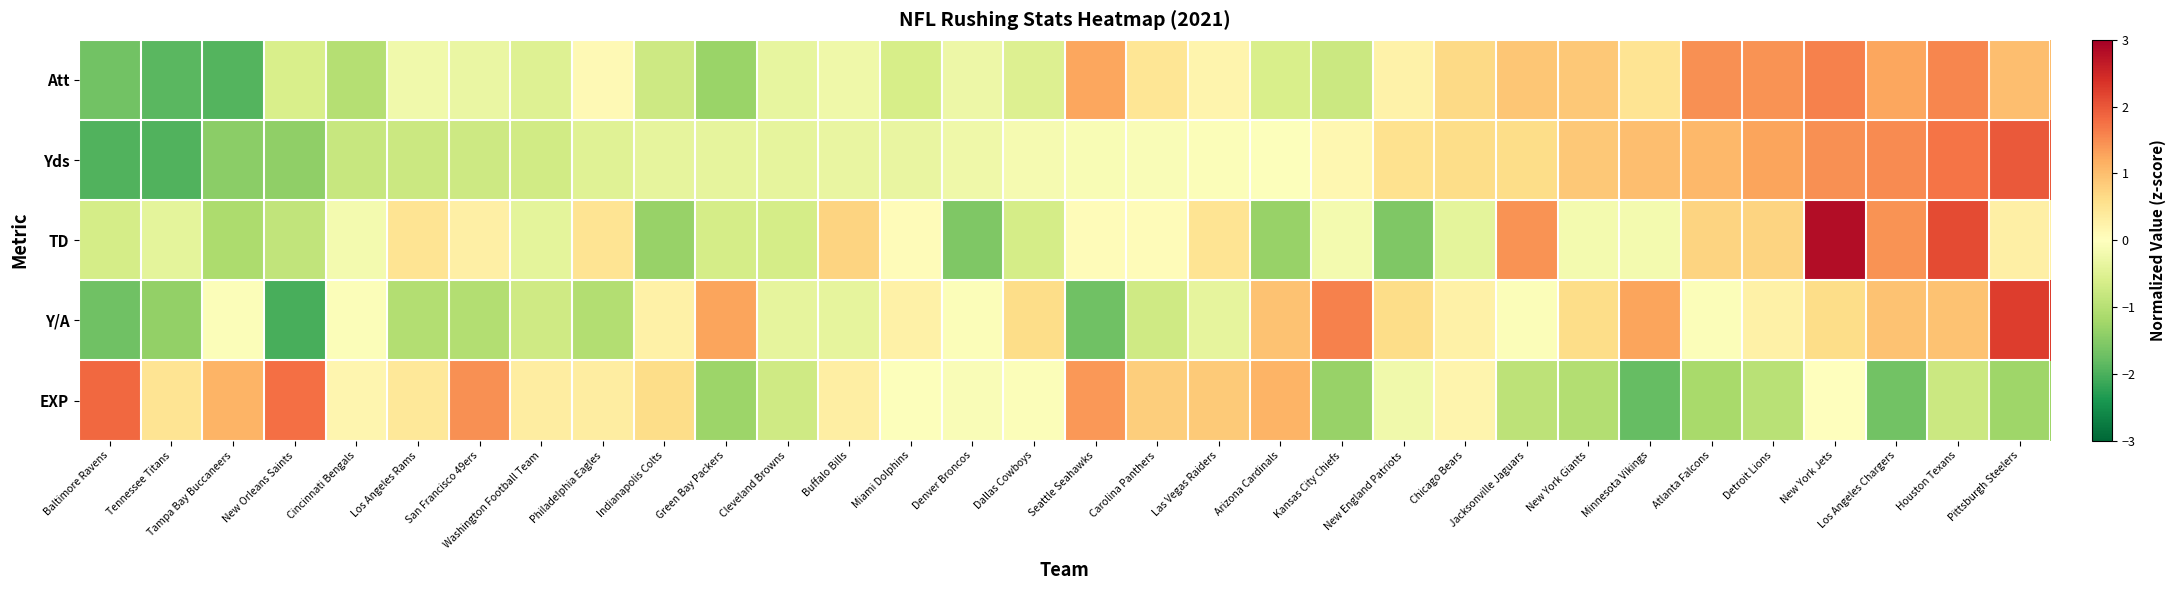

Reading left to right, what are all the values shown in this chart?

Att: Baltimore Ravens=-1.7	Tennessee Titans=-1.9	Tampa Bay Buccaneers=-1.9	New Orleans Saints=-0.6	Cincinnati Bengals=-1.0	Los Angeles Rams=-0.2	San Francisco 49ers=-0.3	Washington Football Team=-0.5	Philadelphia Eagles=0.1	Indianapolis Colts=-0.7	Green Bay Packers=-1.3	Cleveland Browns=-0.4	Buffalo Bills=-0.2	Miami Dolphins=-0.6	Denver Broncos=-0.3	Dallas Cowboys=-0.5	Seattle Seahawks=1.2	Carolina Panthers=0.5	Las Vegas Raiders=0.2	Arizona Cardinals=-0.6	Kansas City Chiefs=-0.8	New England Patriots=0.2	Chicago Bears=0.7	Jacksonville Jaguars=0.9	New York Giants=0.9	Minnesota Vikings=0.5	Atlanta Falcons=1.5	Detroit Lions=1.5	New York Jets=1.6	Los Angeles Chargers=1.2	Houston Texans=1.6	Pittsburgh Steelers=1.0
Yds: Baltimore Ravens=-2.0	Tennessee Titans=-2.0	Tampa Bay Buccaneers=-1.5	New Orleans Saints=-1.4	Cincinnati Bengals=-0.8	Los Angeles Rams=-0.8	San Francisco 49ers=-0.7	Washington Football Team=-0.7	Philadelphia Eagles=-0.5	Indianapolis Colts=-0.4	Green Bay Packers=-0.4	Cleveland Browns=-0.4	Buffalo Bills=-0.4	Miami Dolphins=-0.3	Denver Broncos=-0.3	Dallas Cowboys=-0.2	Seattle Seahawks=-0.1	Carolina Panthers=-0.1	Las Vegas Raiders=-0.1	Arizona Cardinals=-0.0	Kansas City Chiefs=0.1	New England Patriots=0.5	Chicago Bears=0.6	Jacksonville Jaguars=0.6	New York Giants=0.9	Minnesota Vikings=1.0	Atlanta Falcons=1.1	Detroit Lions=1.3	New York Jets=1.5	Los Angeles Chargers=1.5	Houston Texans=1.7	Pittsburgh Steelers=2.0
TD: Baltimore Ravens=-0.6	Tennessee Titans=-0.4	Tampa Bay Buccaneers=-1.1	New Orleans Saints=-0.9	Cincinnati Bengals=-0.2	Los Angeles Rams=0.5	San Francisco 49ers=0.3	Washington Football Team=-0.4	Philadelphia Eagles=0.5	Indianapolis Colts=-1.3	Green Bay Packers=-0.6	Cleveland Browns=-0.6	Buffalo Bills=0.7	Miami Dolphins=0.1	Denver Broncos=-1.6	Dallas Cowboys=-0.6	Seattle Seahawks=0.1	Carolina Panthers=0.1	Las Vegas Raiders=0.5	Arizona Cardinals=-1.3	Kansas City Chiefs=-0.2	New England Patriots=-1.6	Chicago Bears=-0.4	Jacksonville Jaguars=1.4	New York Giants=-0.2	Minnesota Vikings=-0.2	Atlanta Falcons=0.7	Detroit Lions=0.7	New York Jets=2.8	Los Angeles Chargers=1.4	Houston Texans=2.1	Pittsburgh Steelers=0.3
Y/A: Baltimore Ravens=-1.7	Tennessee Titans=-1.4	Tampa Bay Buccaneers=-0.1	New Orleans Saints=-2.0	Cincinnati Bengals=-0.1	Los Angeles Rams=-1.0	San Francisco 49ers=-1.0	Washington Football Team=-0.7	Philadelphia Eagles=-1.0	Indianapolis Colts=0.3	Green Bay Packers=1.3	Cleveland Browns=-0.4	Buffalo Bills=-0.4	Miami Dolphins=0.3	Denver Broncos=-0.1	Dallas Cowboys=0.6	Seattle Seahawks=-1.7	Carolina Panthers=-0.7	Las Vegas Raiders=-0.4	Arizona Cardinals=0.9	Kansas City Chiefs=1.6	New England Patriots=0.6	Chicago Bears=0.3	Jacksonville Jaguars=-0.1	New York Giants=0.6	Minnesota Vikings=1.3	Atlanta Falcons=-0.1	Detroit Lions=0.3	New York Jets=0.6	Los Angeles Chargers=0.9	Houston Texans=0.9	Pittsburgh Steelers=2.3
EXP: Baltimore Ravens=1.8	Tennessee Titans=0.5	Tampa Bay Buccaneers=1.1	New Orleans Saints=1.8	Cincinnati Bengals=0.2	Los Angeles Rams=0.4	San Francisco 49ers=1.5	Washington Football Team=0.3	Philadelphia Eagles=0.3	Indianapolis Colts=0.6	Green Bay Packers=-1.3	Cleveland Browns=-0.7	Buffalo Bills=0.3	Miami Dolphins=-0.0	Denver Broncos=-0.1	Dallas Cowboys=-0.1	Seattle Seahawks=1.4	Carolina Panthers=0.8	Las Vegas Raiders=0.9	Arizona Cardinals=1.1	Kansas City Chiefs=-1.3	New England Patriots=-0.2	Chicago Bears=0.2	Jacksonville Jaguars=-0.9	New York Giants=-1.0	Minnesota Vikings=-1.8	Atlanta Falcons=-1.2	Detroit Lions=-1.0	New York Jets=0.0	Los Angeles Chargers=-1.7	Houston Texans=-0.8	Pittsburgh Steelers=-1.3